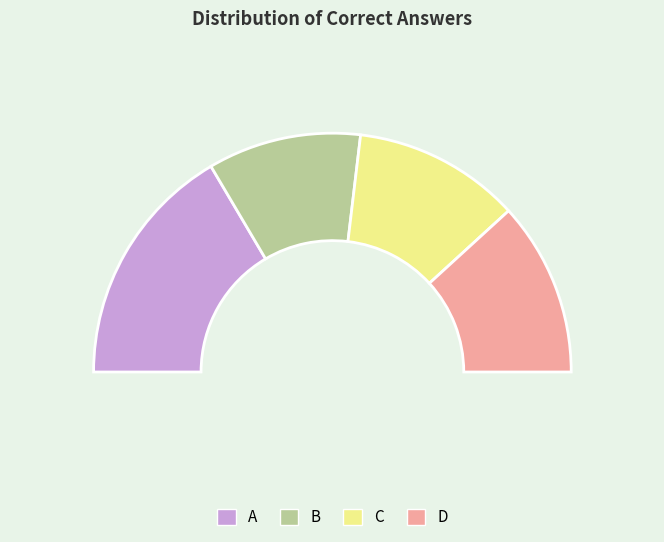

Count the number of slices in the pie.

4